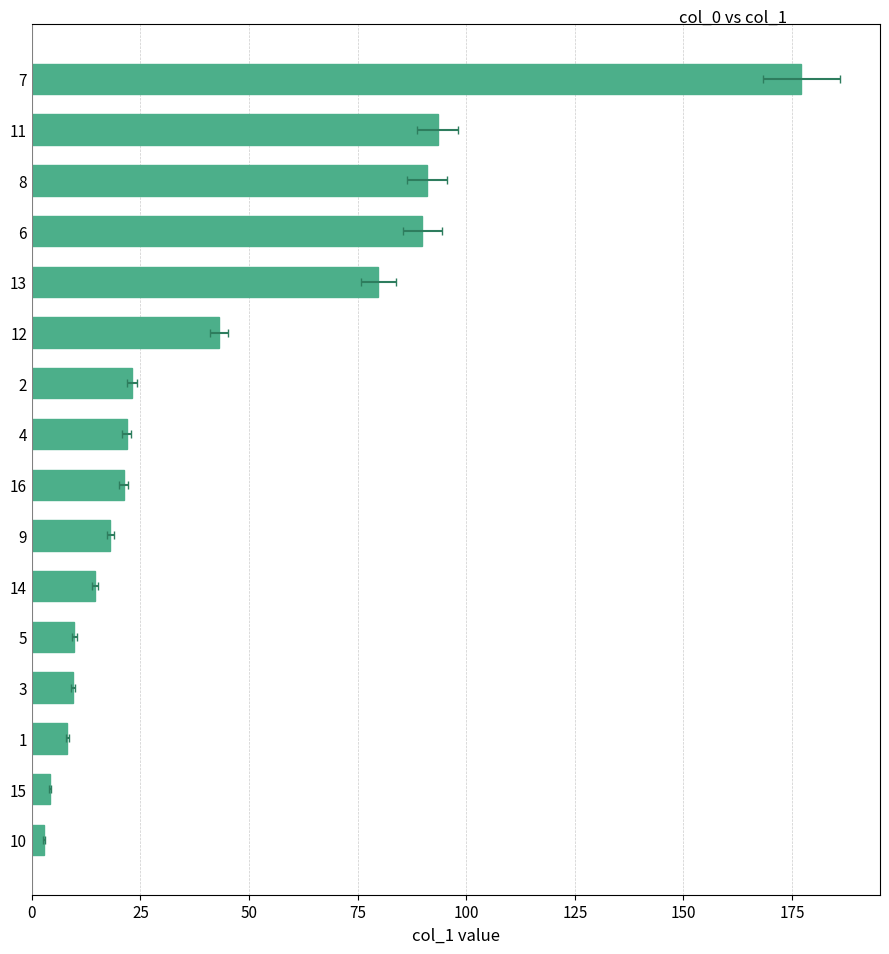

Is it true that the value at 2 is 31.4?

False